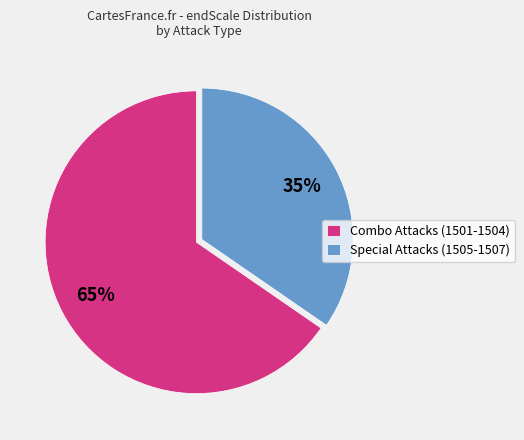

Which slice is the smallest?

Special Attacks (1505-1507)